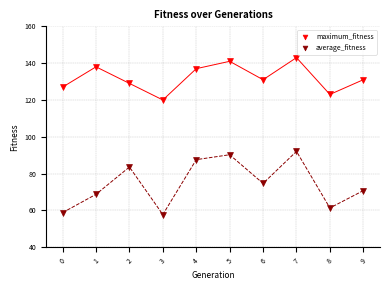

Which series has the widest spread of Y values?

average_fitness